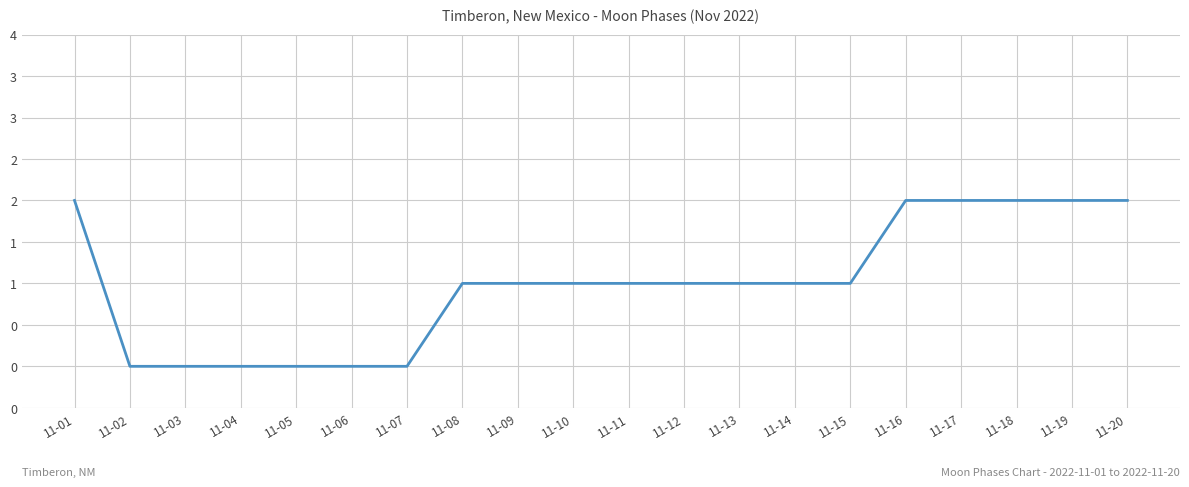

Reading left to right, list all the values displayed in this chart.

11-01=2	11-02=0	11-03=0	11-04=0	11-05=0	11-06=0	11-07=0	11-08=1	11-09=1	11-10=1	11-11=1	11-12=1	11-13=1	11-14=1	11-15=1	11-16=2	11-17=2	11-18=2	11-19=2	11-20=2